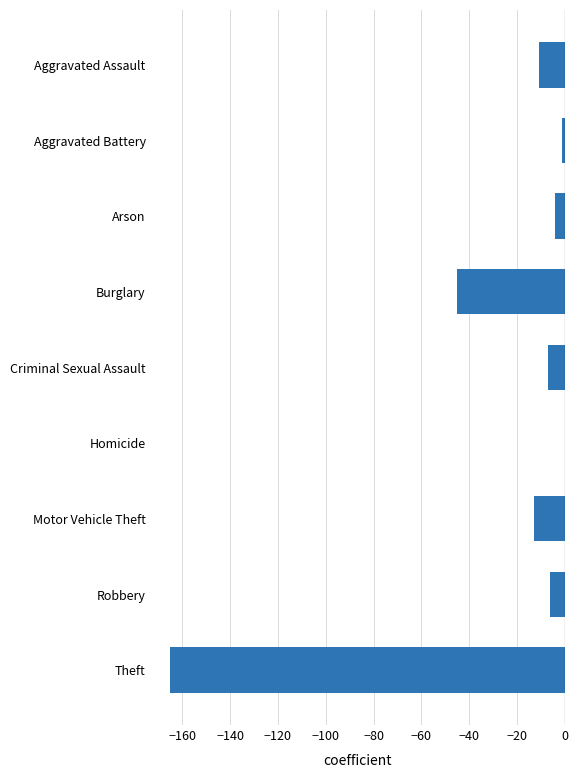

The chart shows a value of -13 at Motor Vehicle Theft. True or false?

True